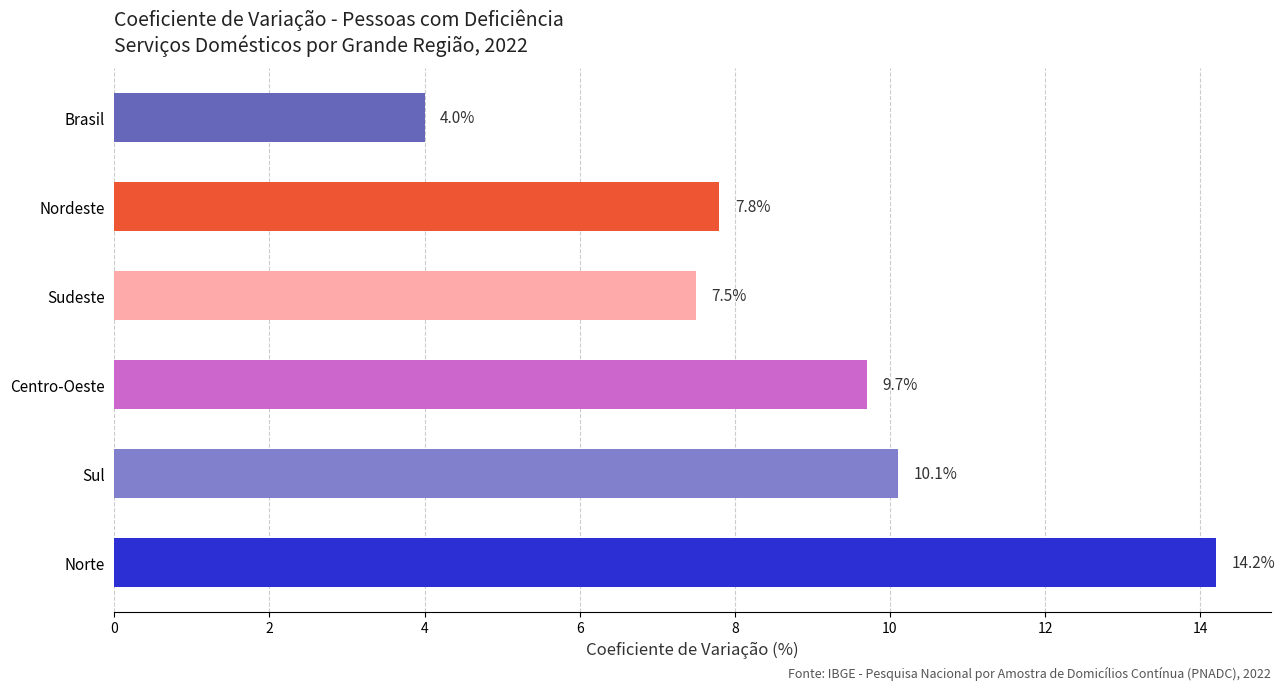

What is the difference between the maximum and minimum values?

10.2